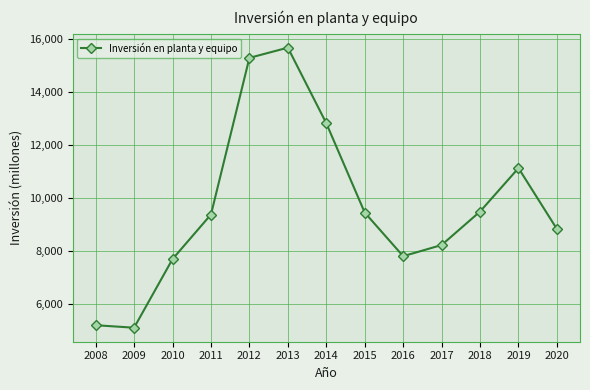

What is the ratio of the value at 2011 to the value at 2013?

0.6